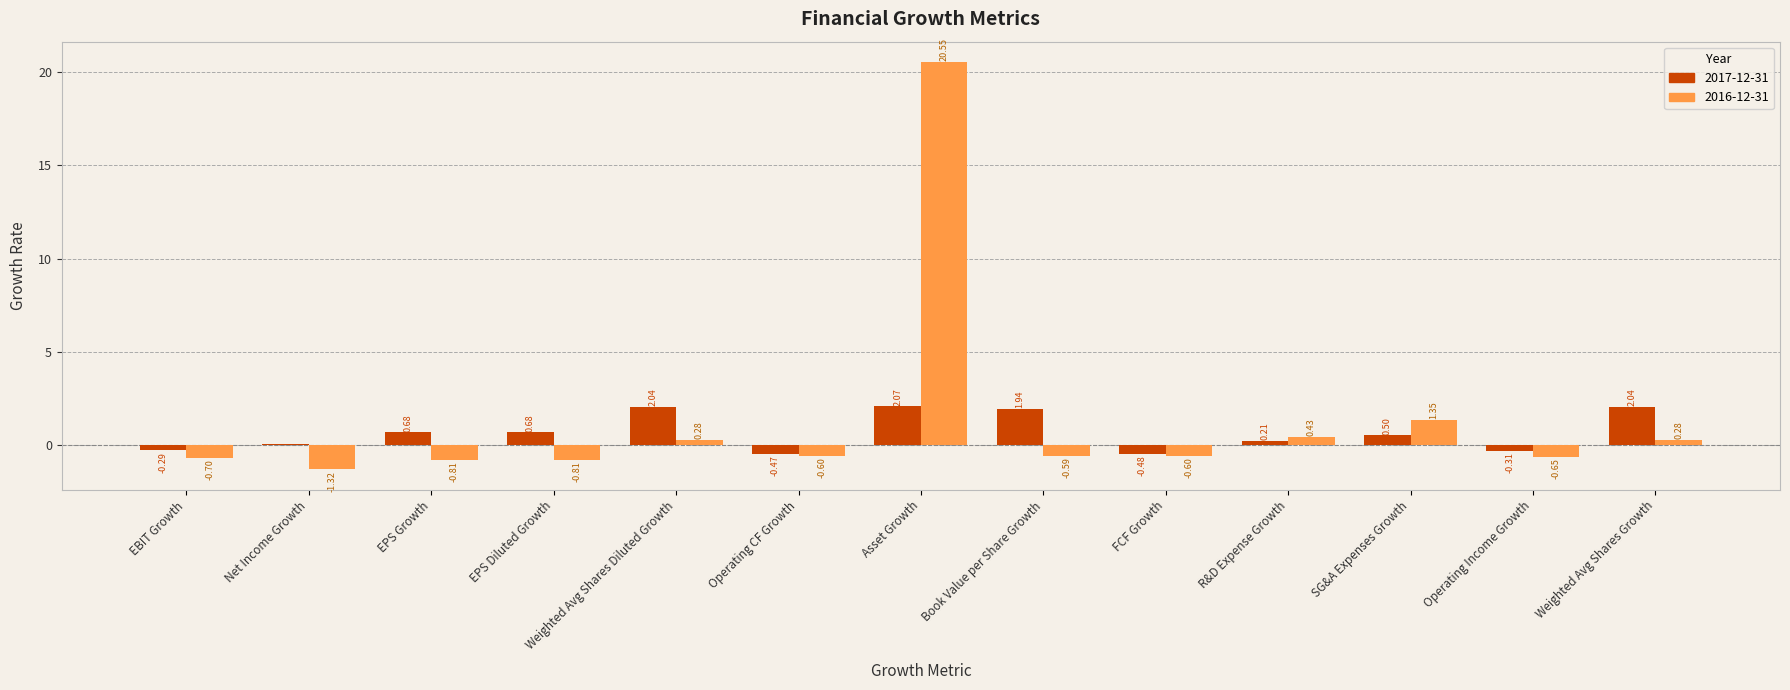

At which label is 2016-12-31 closest to 9?

SG&A Expenses Growth